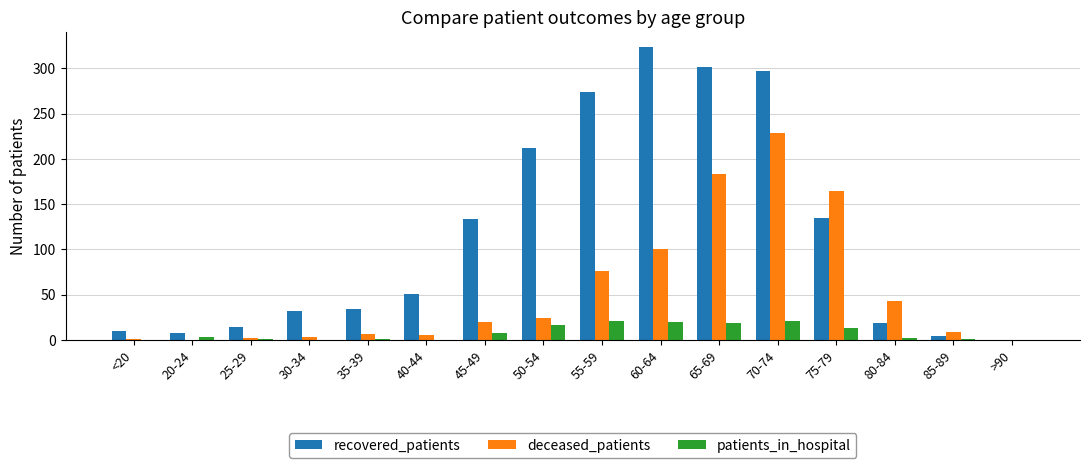

The value of recovered_patients at 60-64 is 324. True or false?

True